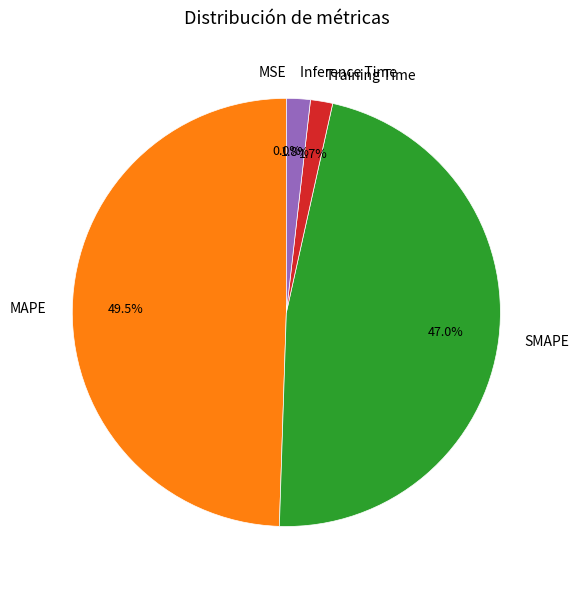

Which slice is the largest?

MAPE